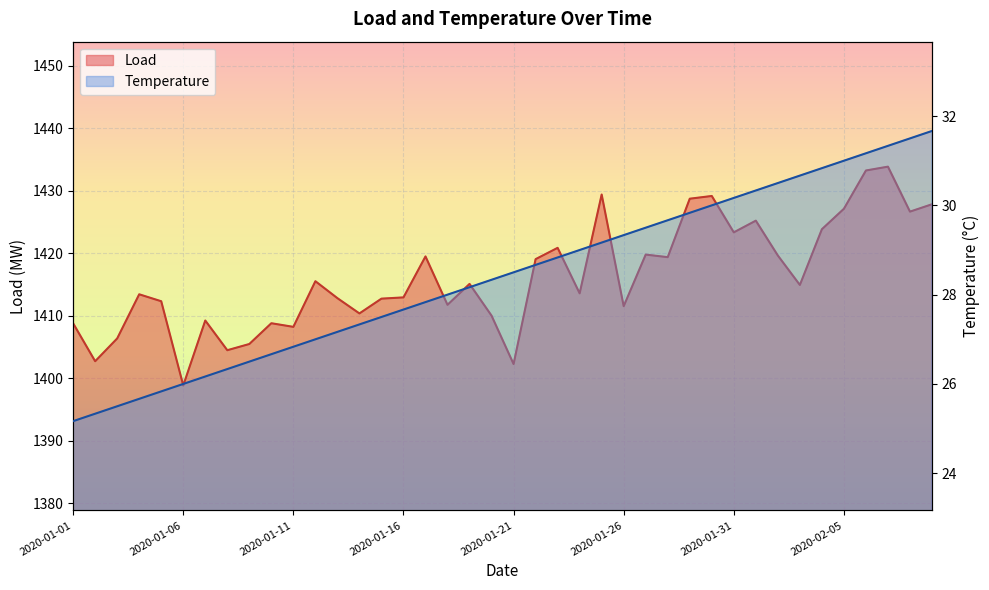

At which label does Load reach its peak?

2020-02-07